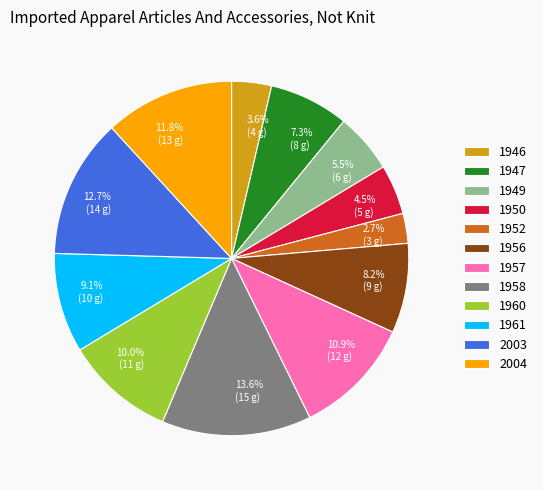

How many slices are in this pie chart?

12